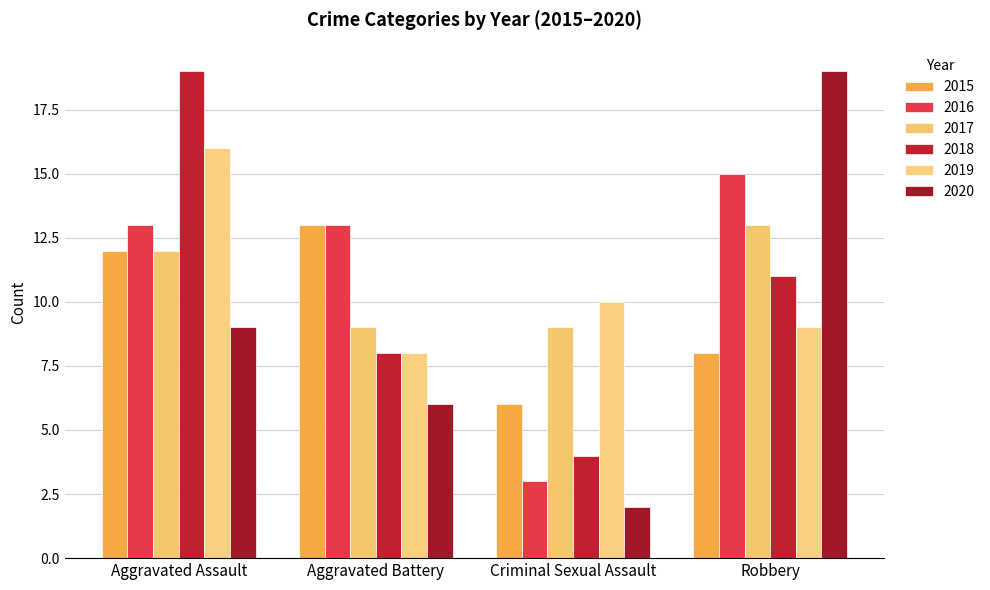

How many distinct data groups are displayed?

6